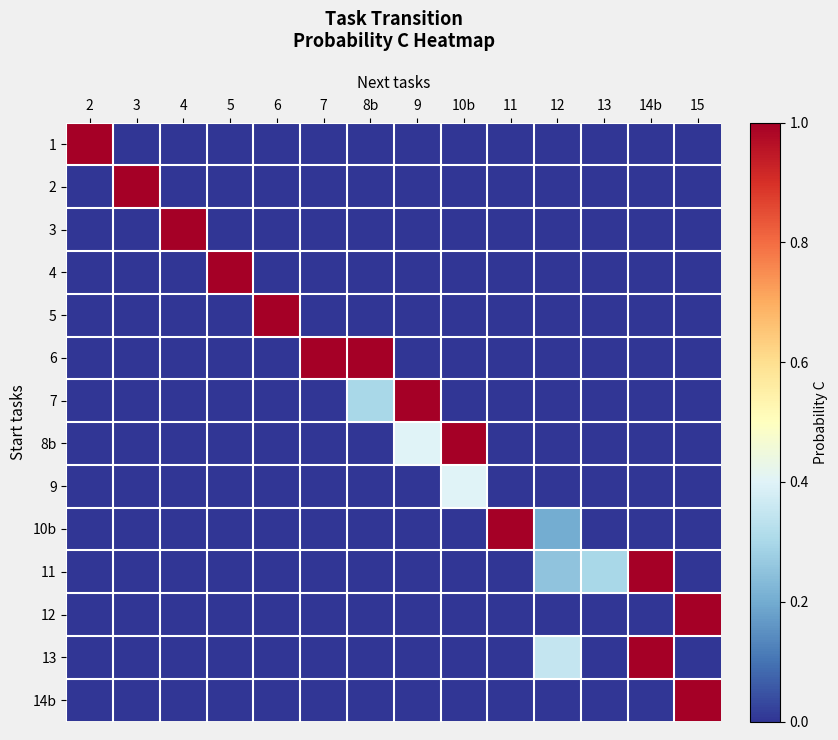

Which category has the highest value across all series?

2